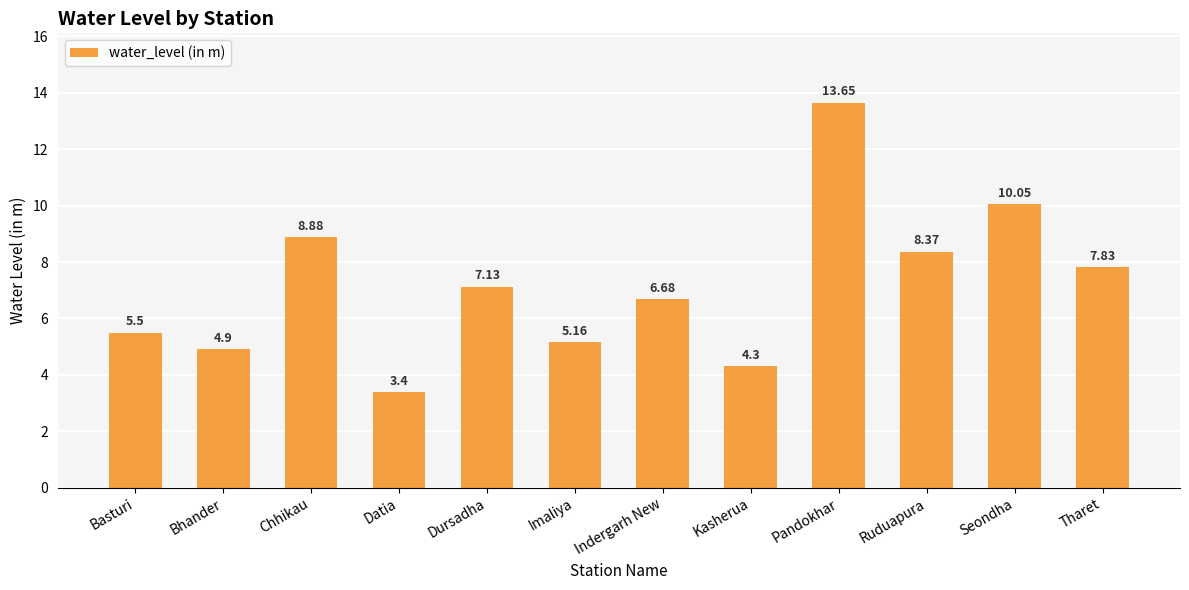

What is the label of the 1st bar from the left?

Basturi